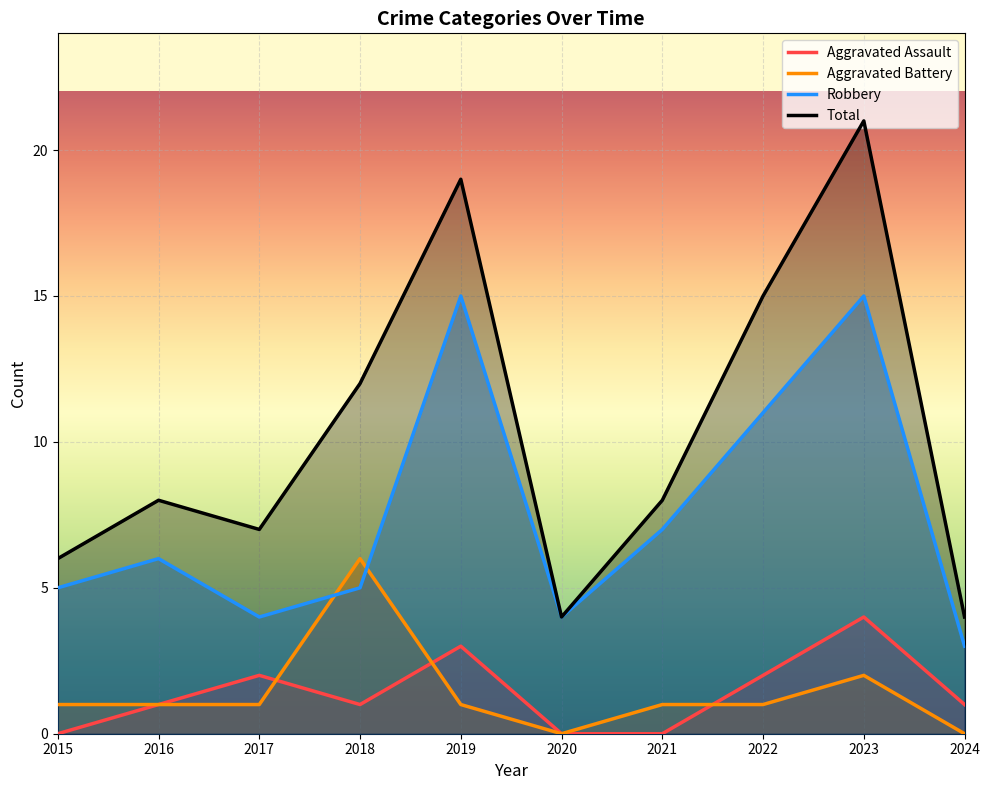

Which series has the largest range (max minus min)?

Total